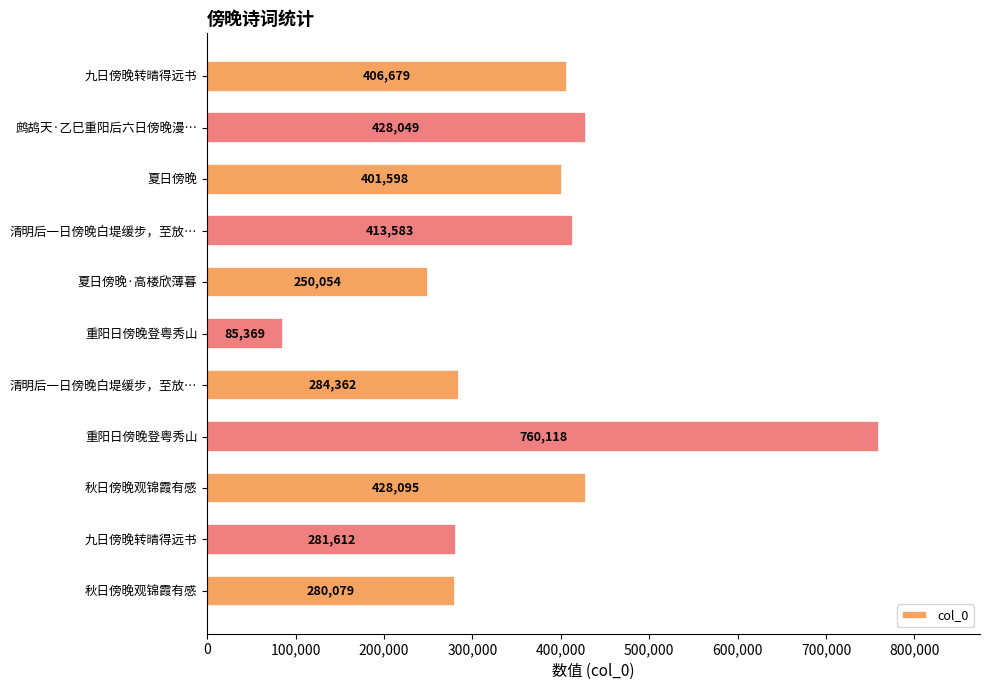

How many series are shown in this chart?

1